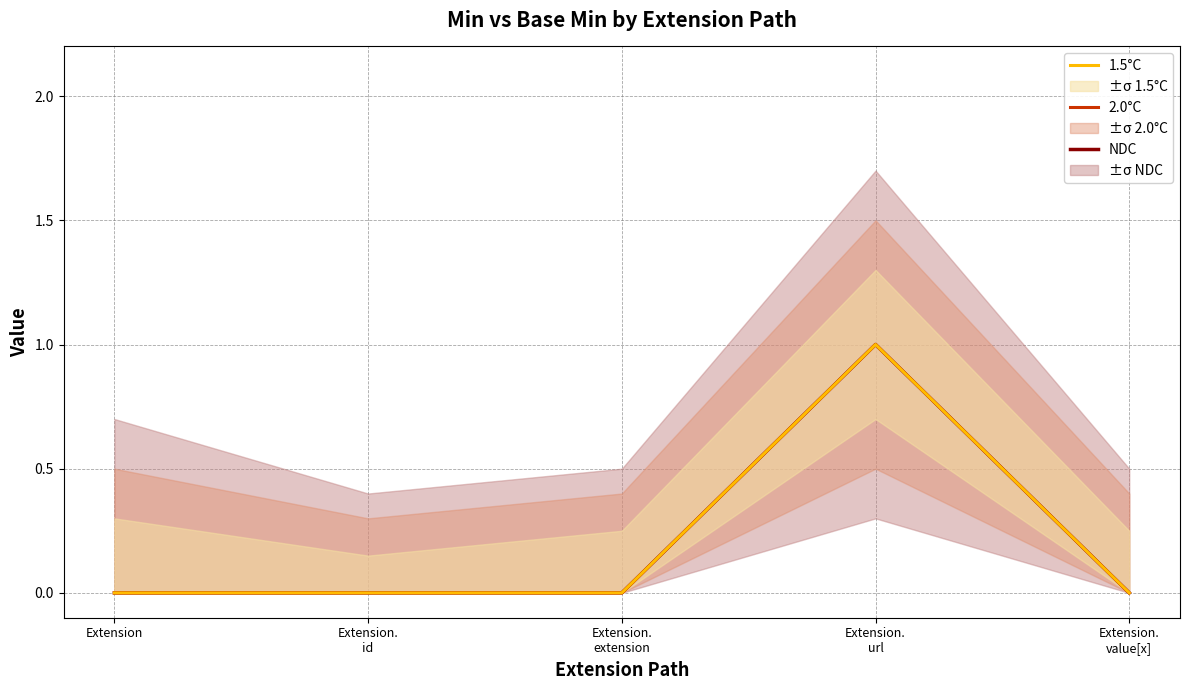

What are all the series names shown in the legend?

NDC, 2.0°C, 1.5°C